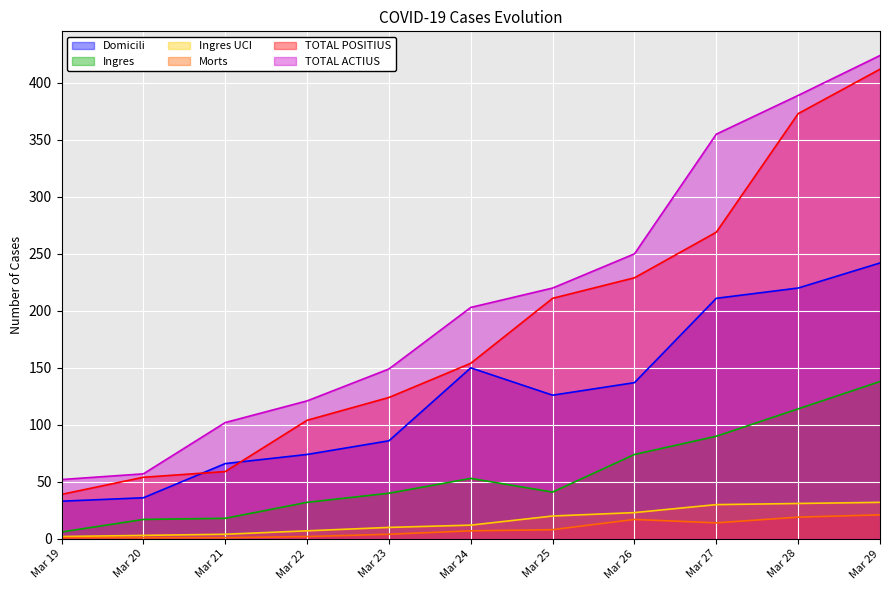

True or false: Ingres UCI and Domicili intersect in this chart.

False